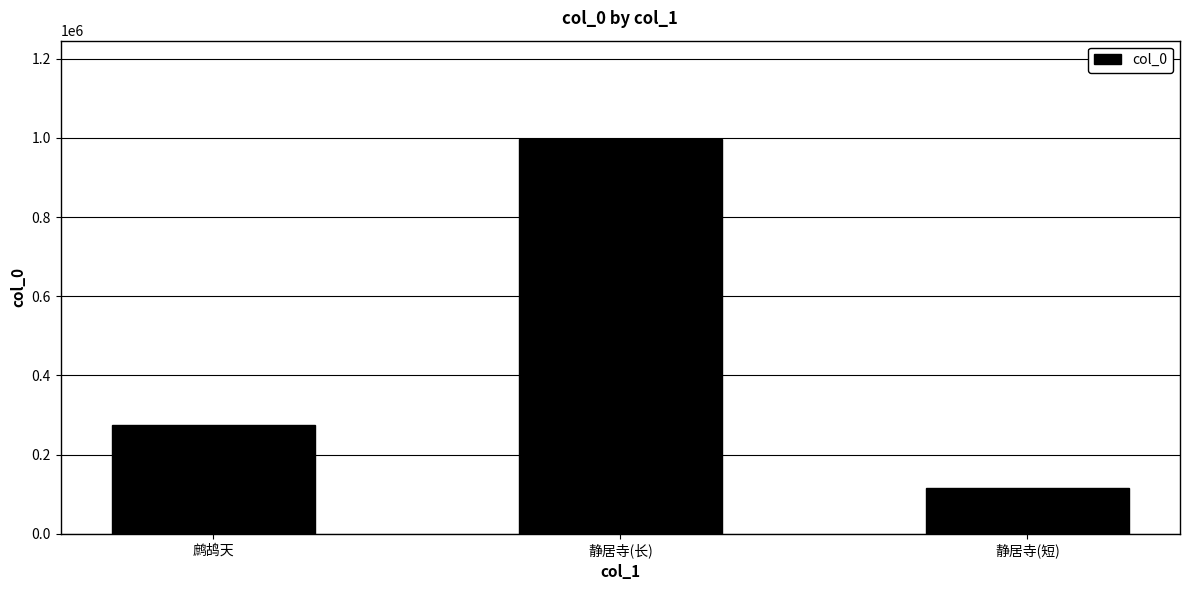

How many values are between 114904 and 996279?

3